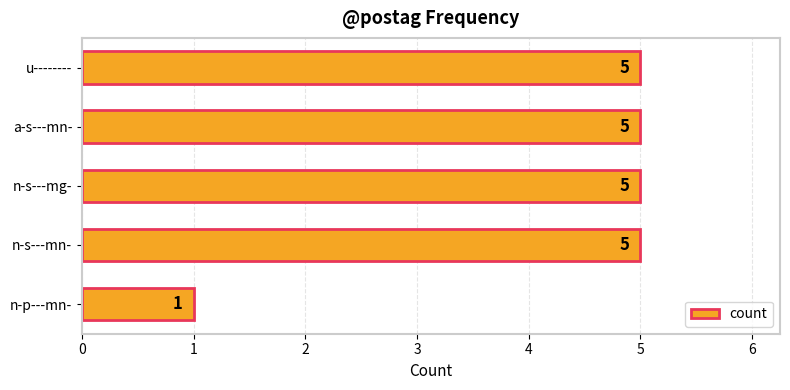

What is the smallest value displayed?

1